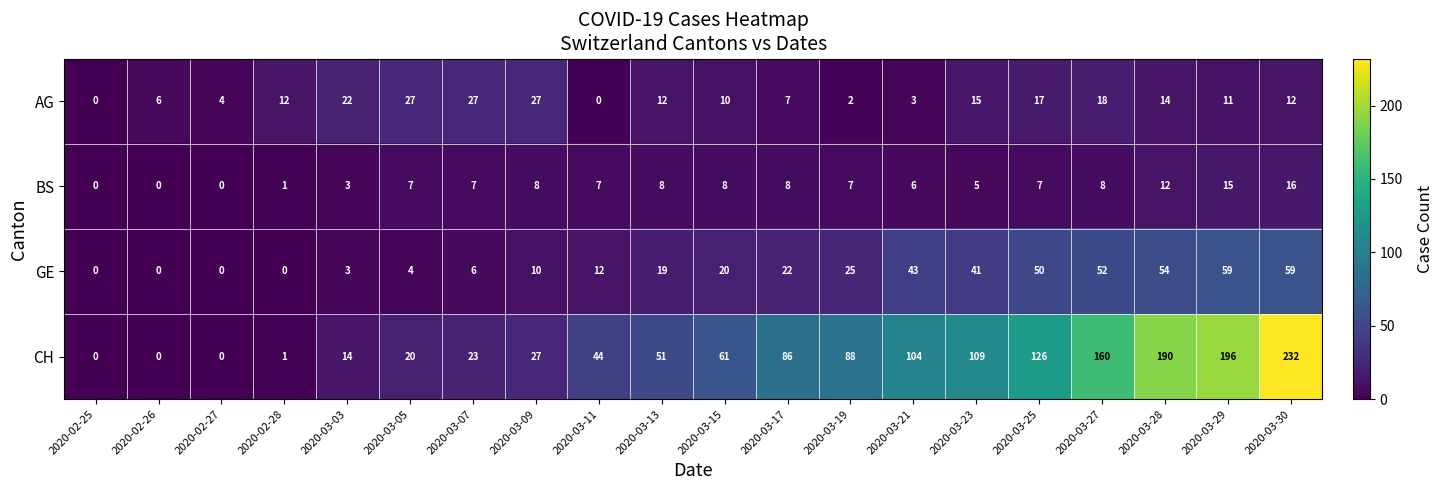

How many values in the CH series are below 61?

10